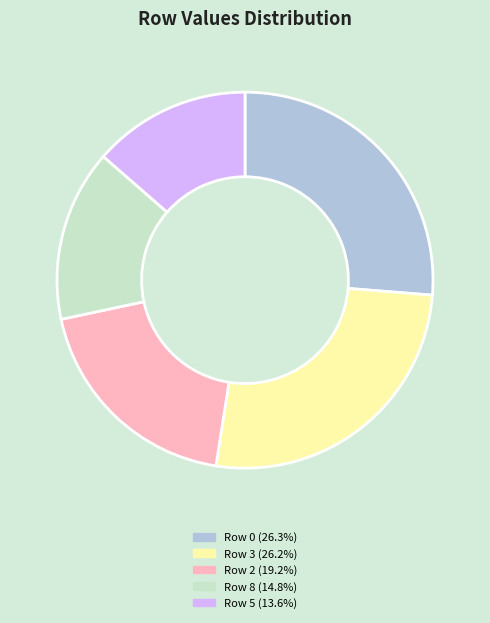

Is there any slice that represents more than half of the pie?

No